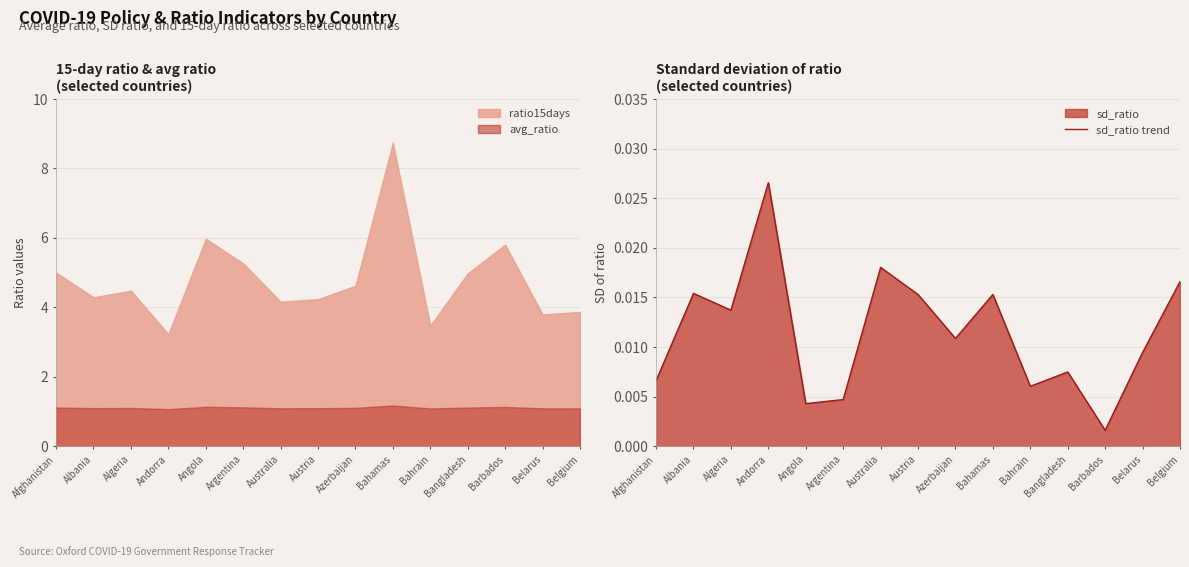

At which category does the chart reach its minimum across all series?

Barbados